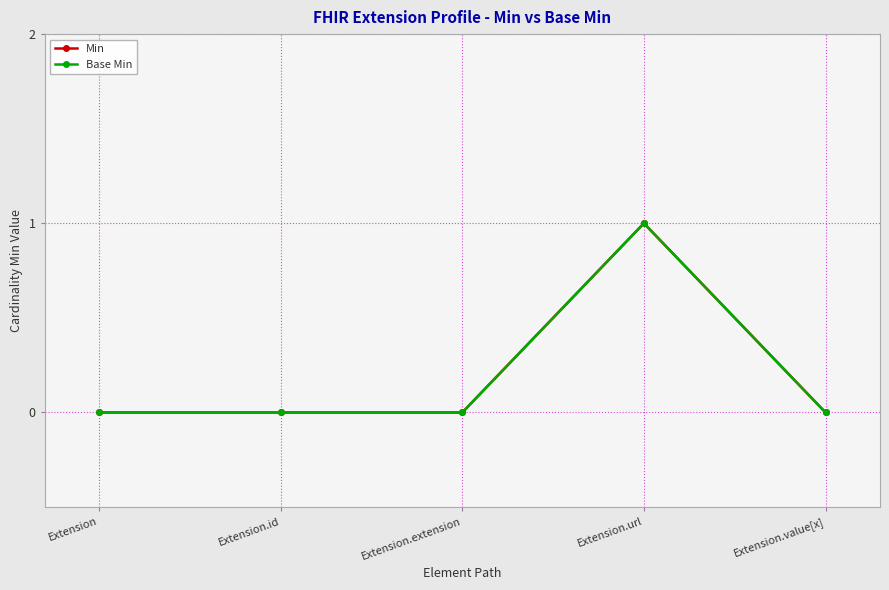

Does the chart display data point markers on the line(s)?

Yes